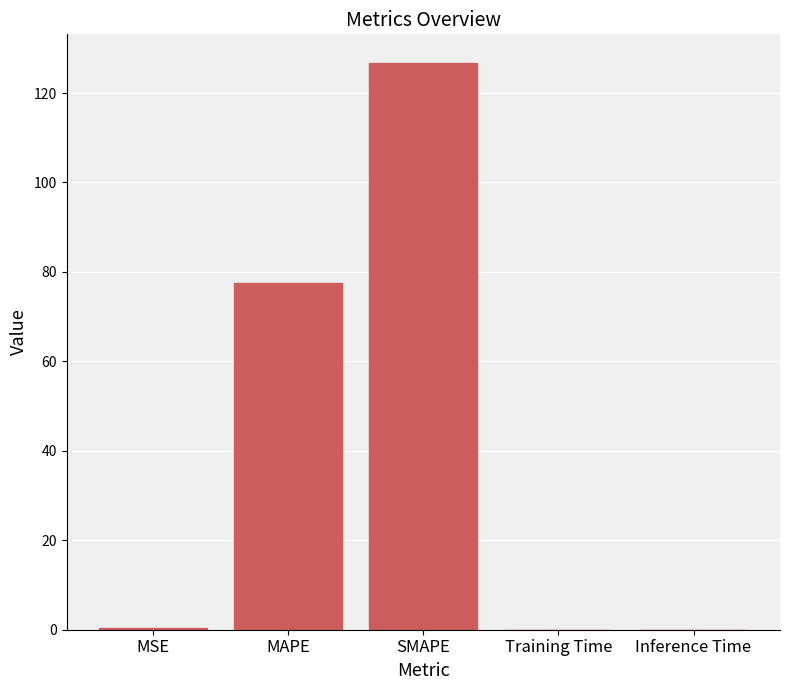

How many data points does each series have?

5